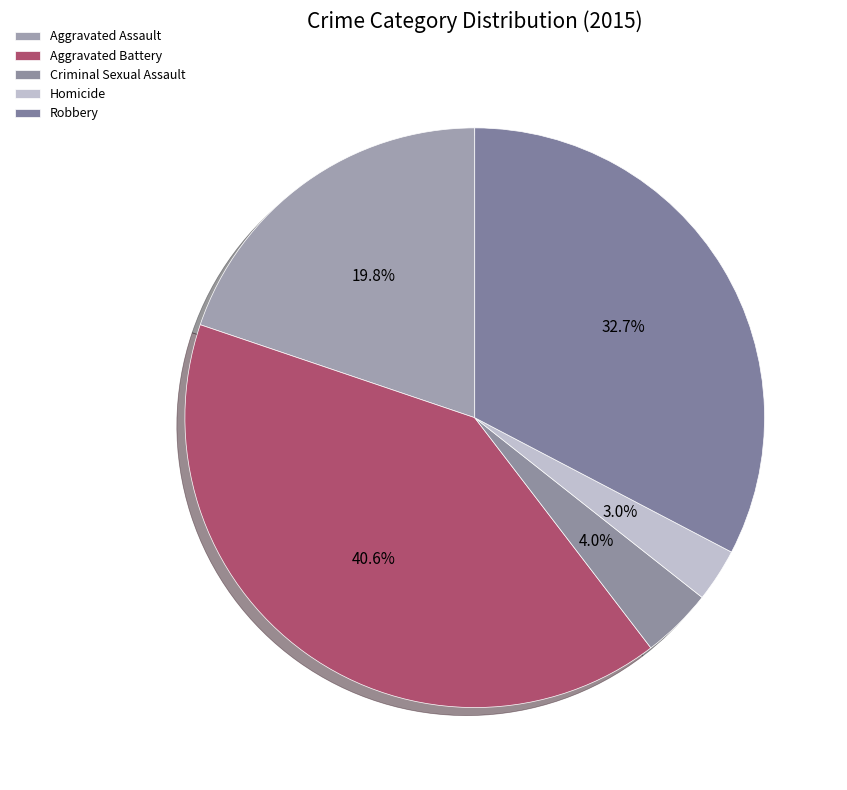

Count the number of slices in the pie.

5